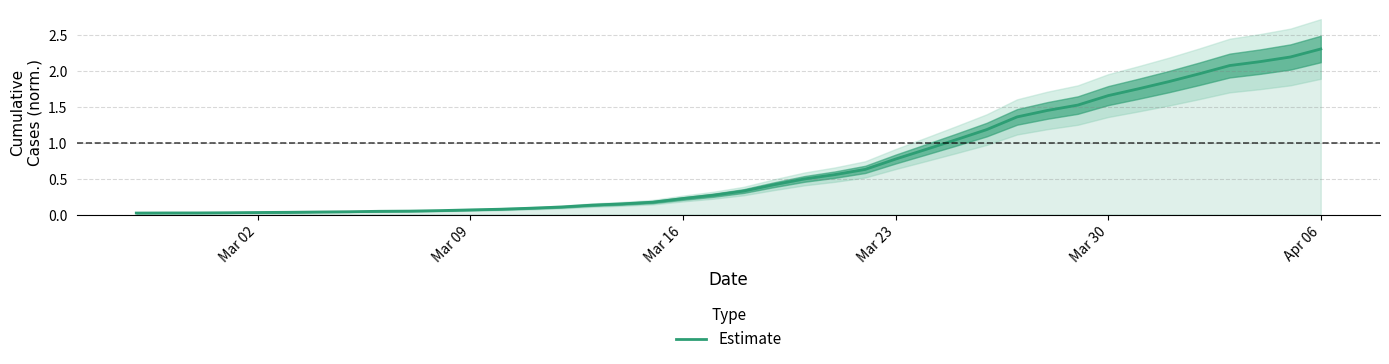

True or false: the data has more than 1 interior local peaks.

False